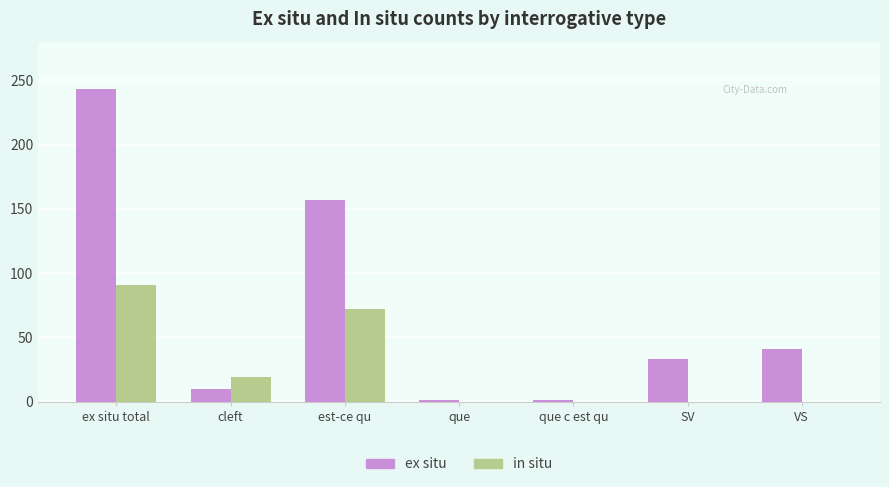

Which series has the widest spread of values?

ex situ